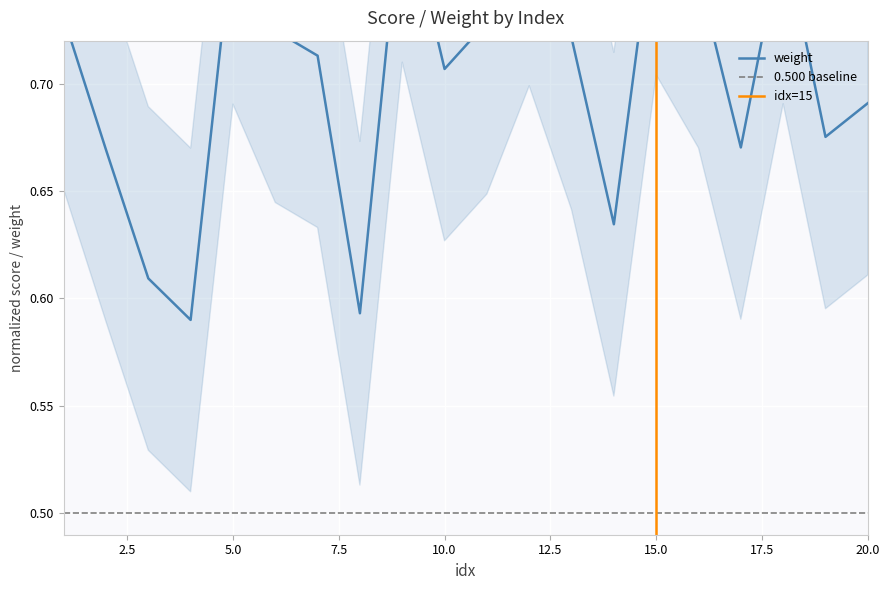

What is the sum of all values?

14.1